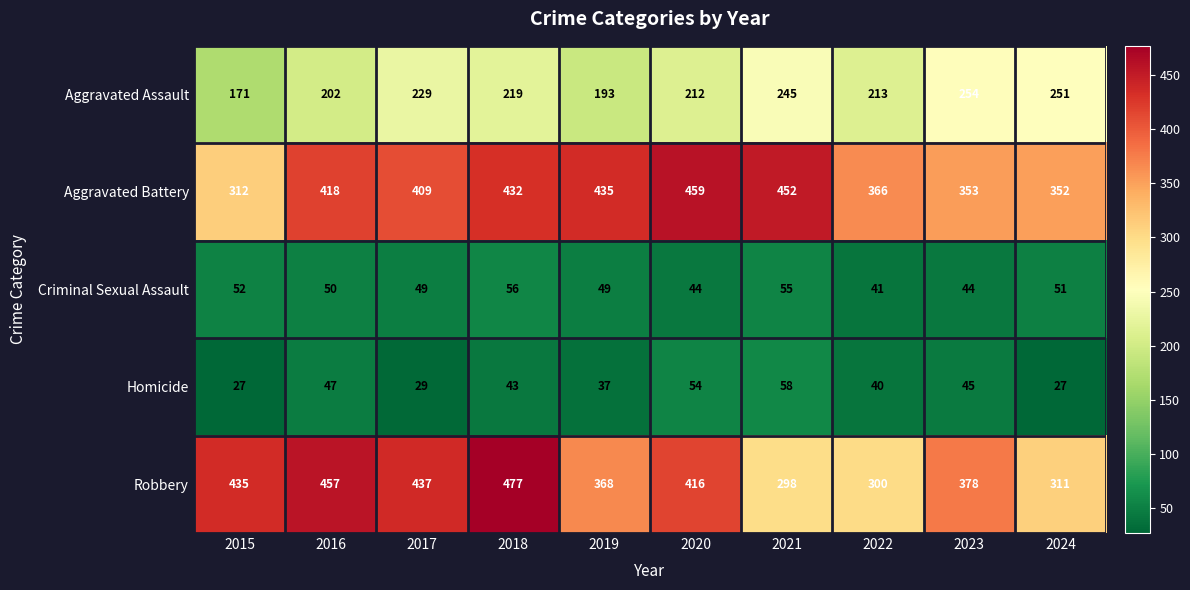

The Homicide series shows 37 at 2019. True or false?

True